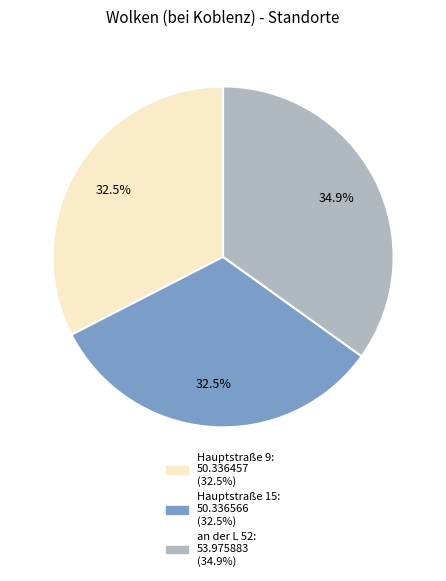

The an der L 52 slice represents 46% of the pie. True or false?

False